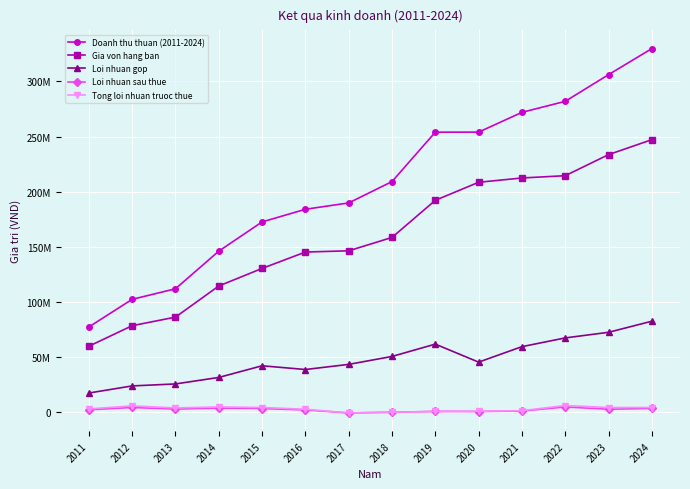

Does the chart have visible grid lines?

Yes